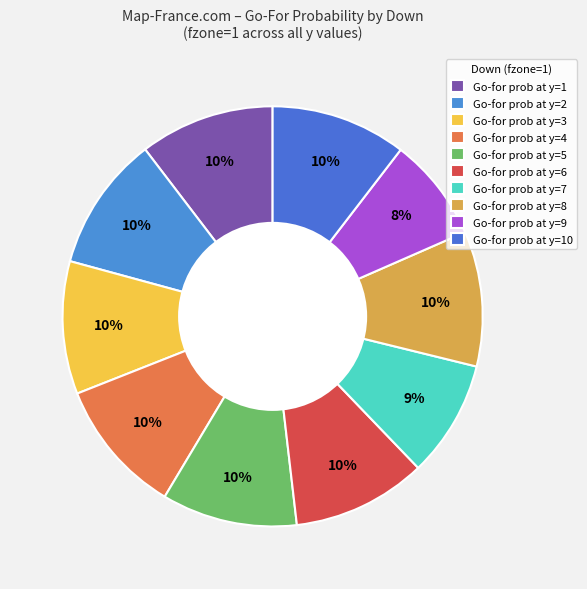

How many slices are in this pie chart?

10